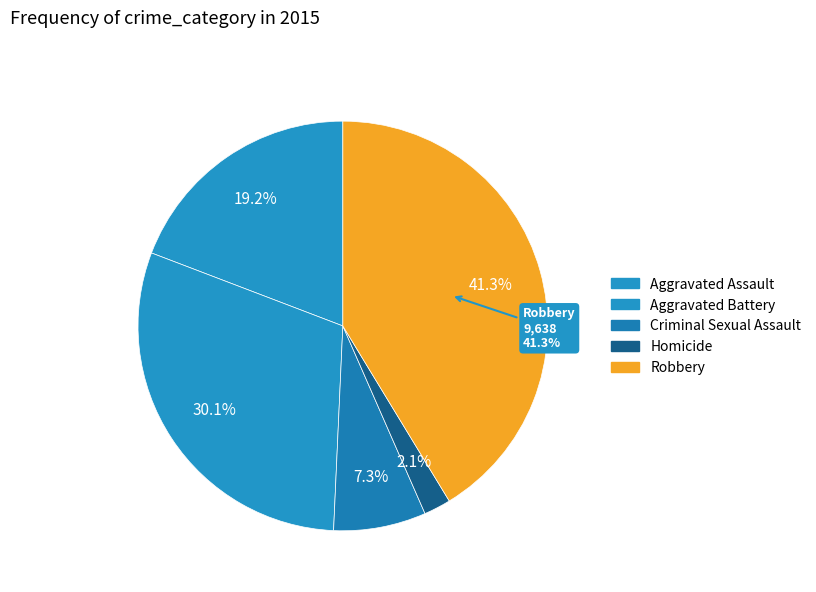

What is the change in value from Criminal Sexual Assault to Robbery?

+7937